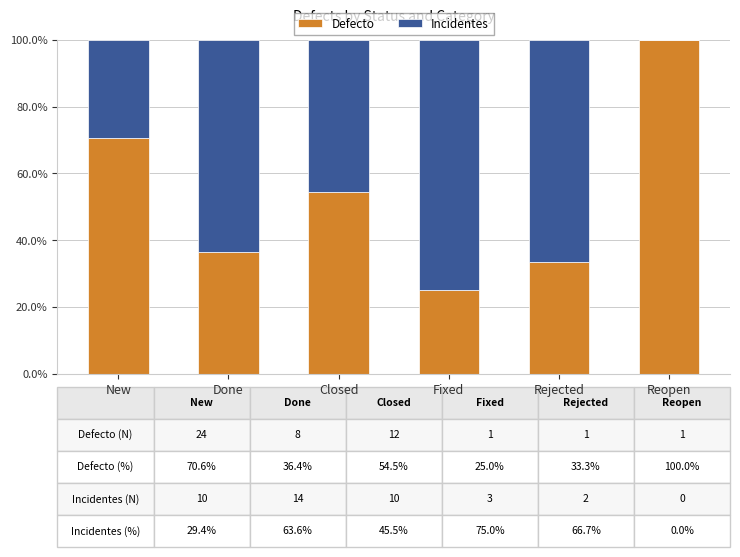

How many series are shown in this chart?

2